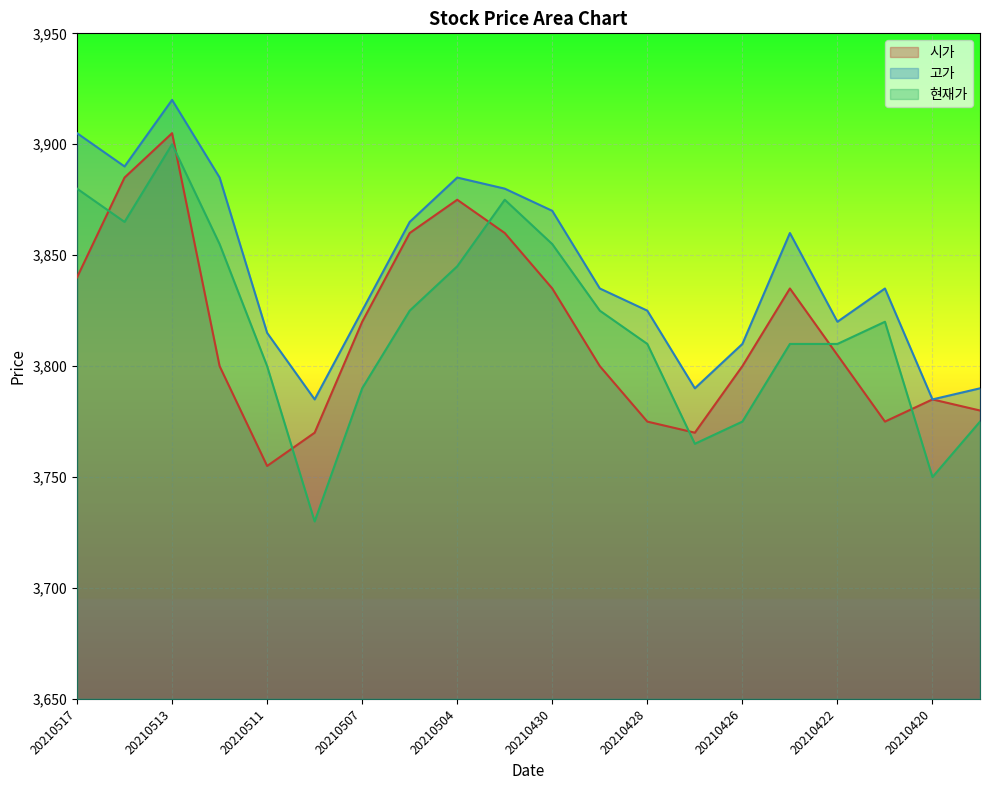

Reading left to right, transcribe all the data shown in this chart.

시가: 20210517=3840	20210514=3885	20210513=3905	20210512=3800	20210511=3755	20210510=3770	20210507=3820	20210506=3860	20210504=3875	20210503=3860	20210430=3835	20210429=3800	20210428=3775	20210427=3770	20210426=3800	20210423=3835	20210422=3805	20210421=3775	20210420=3785	20210419=3780
고가: 20210517=3905	20210514=3890	20210513=3920	20210512=3885	20210511=3815	20210510=3785	20210507=3825	20210506=3865	20210504=3885	20210503=3880	20210430=3870	20210429=3835	20210428=3825	20210427=3790	20210426=3810	20210423=3860	20210422=3820	20210421=3835	20210420=3785	20210419=3790
현재가: 20210517=3880	20210514=3865	20210513=3900	20210512=3855	20210511=3800	20210510=3730	20210507=3790	20210506=3825	20210504=3845	20210503=3875	20210430=3855	20210429=3825	20210428=3810	20210427=3765	20210426=3775	20210423=3810	20210422=3810	20210421=3820	20210420=3750	20210419=3775